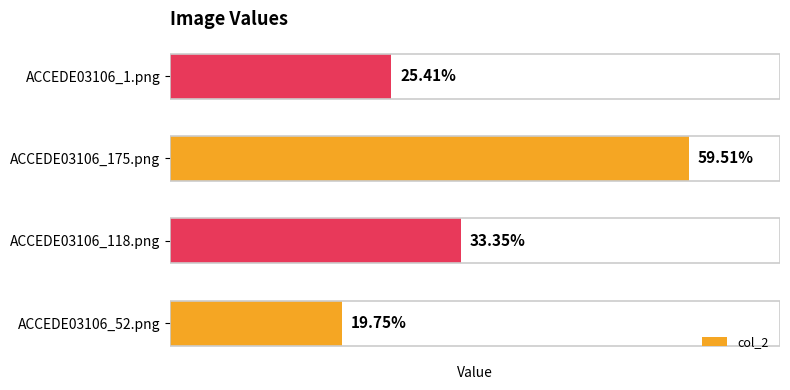

What is the minimum value shown in the chart?

0.2